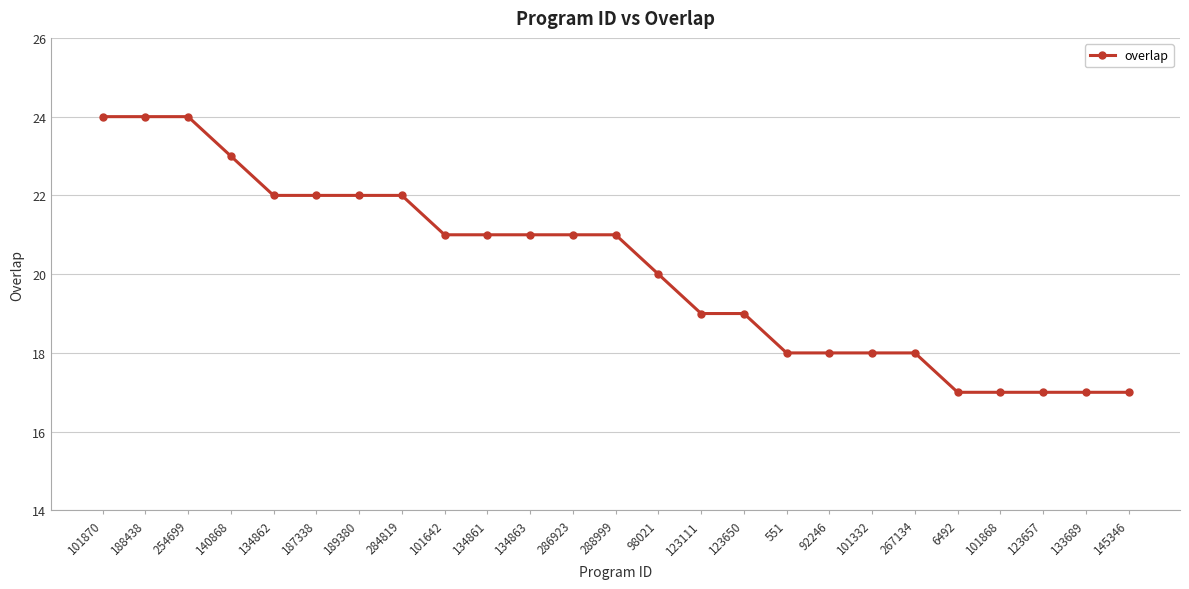

Reading left to right, what are all the values shown in this chart?

24	24	24	23	22	22	22	22	21	21	21	21	21	20	19	19	18	18	18	18	17	17	17	17	17